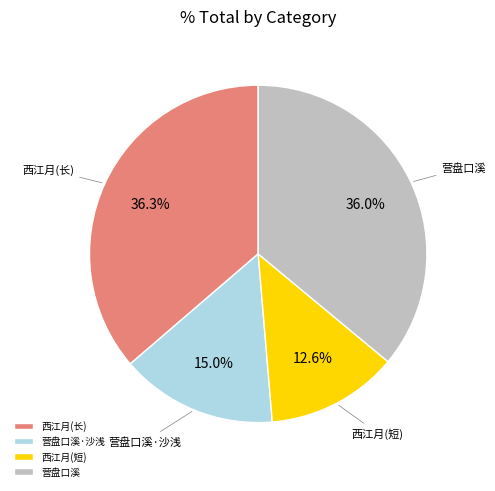

Does any single category account for the majority?

No